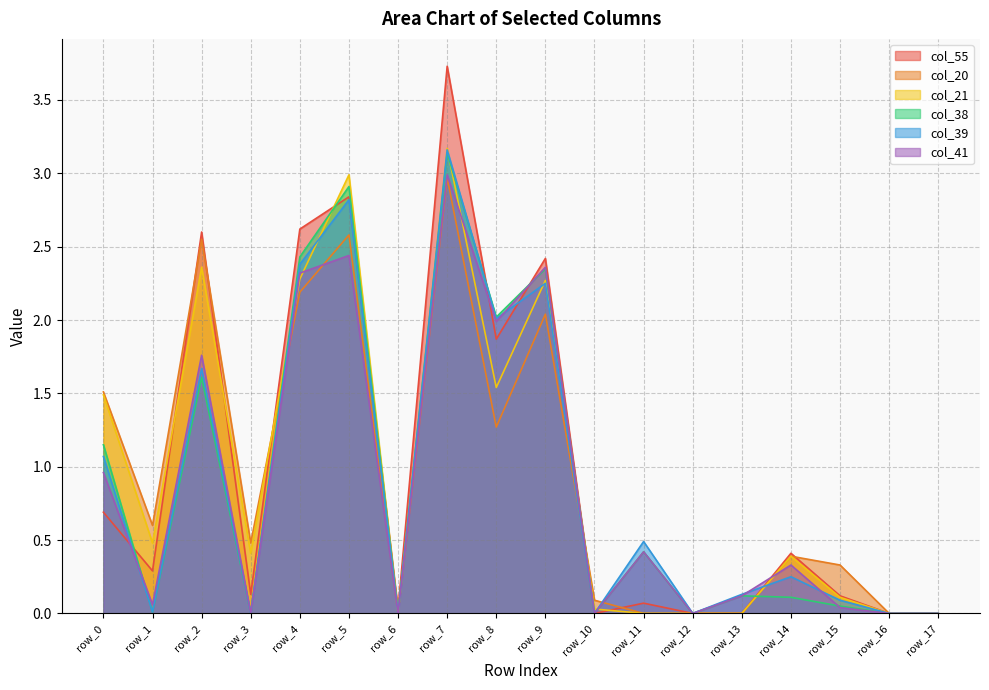

How many lines are shown in the chart?

6